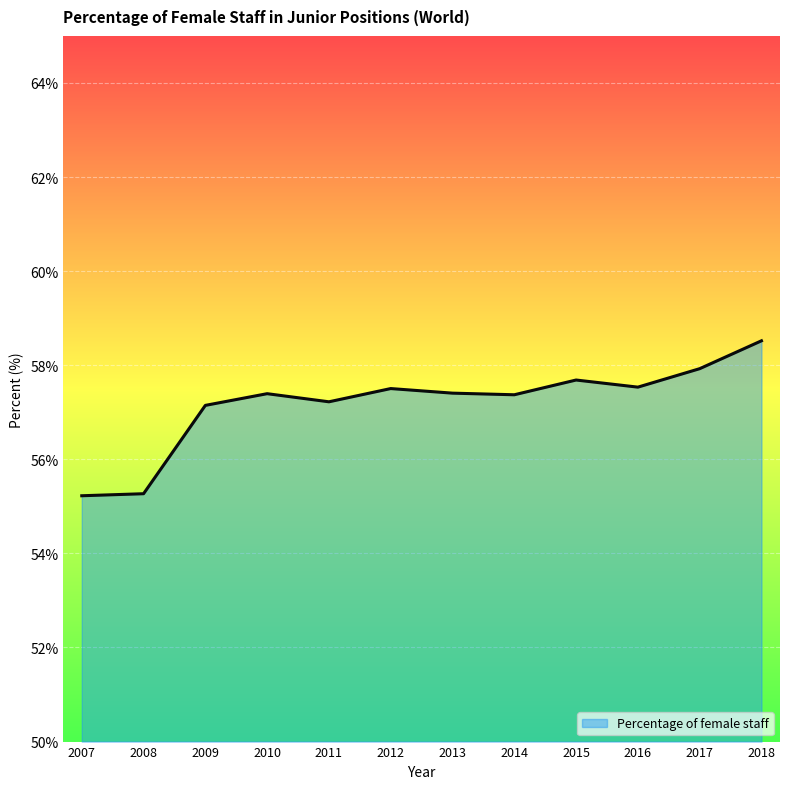

What is the sum of the values at 2008 and 2016?

112.8